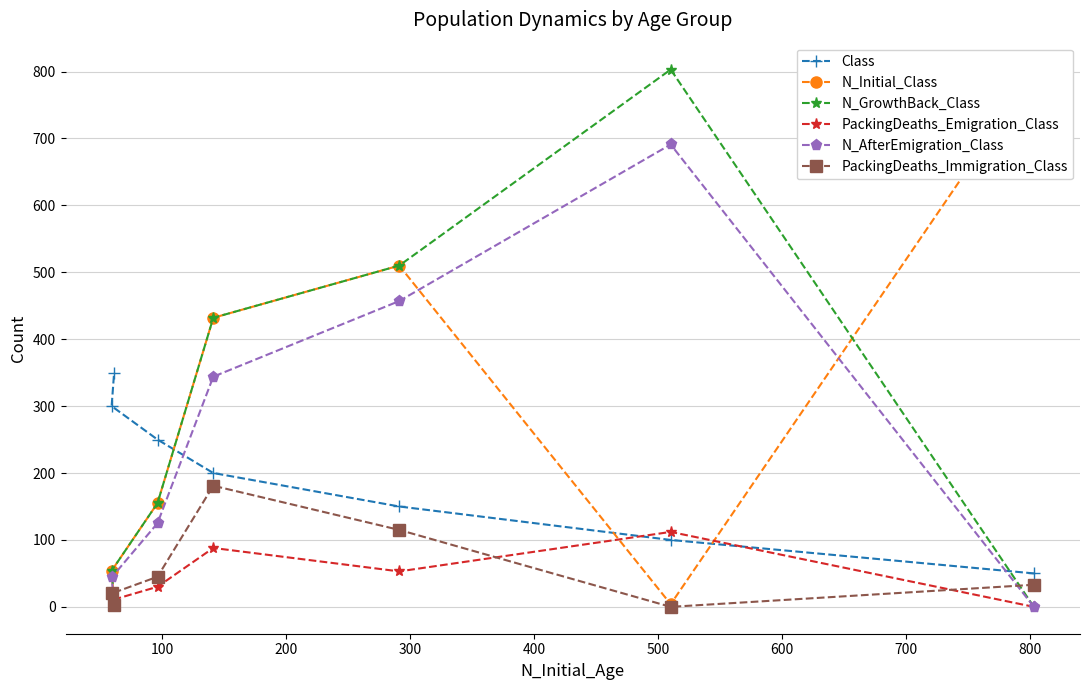

How many interior local peaks does the PackingDeaths_Immigration_Class series have?

1